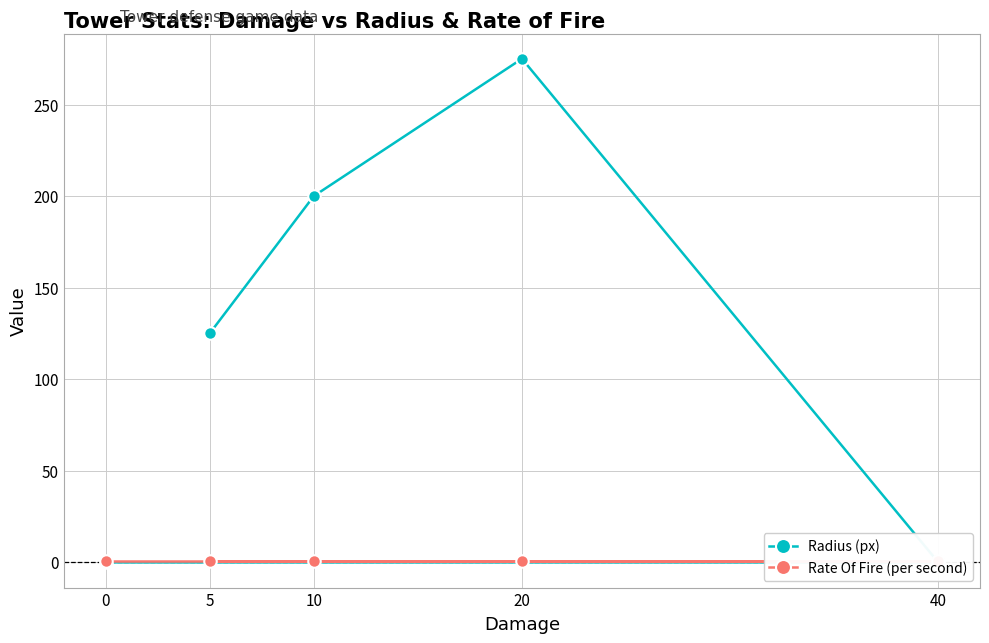

Is it true that Rate Of Fire (per second) equals 1 at 20?

True